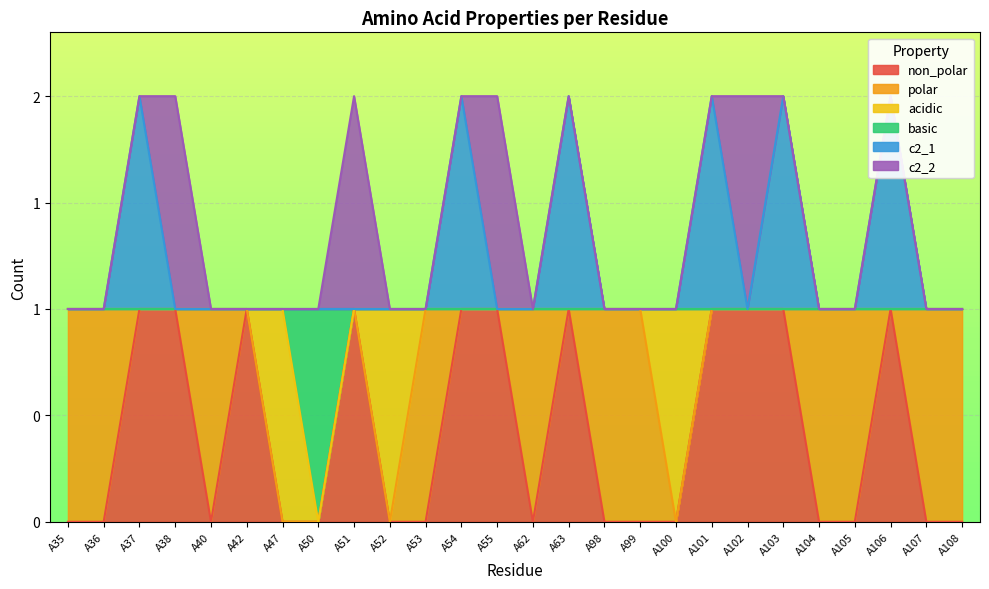

True or false: basic and c2_1 intersect in this chart.

False